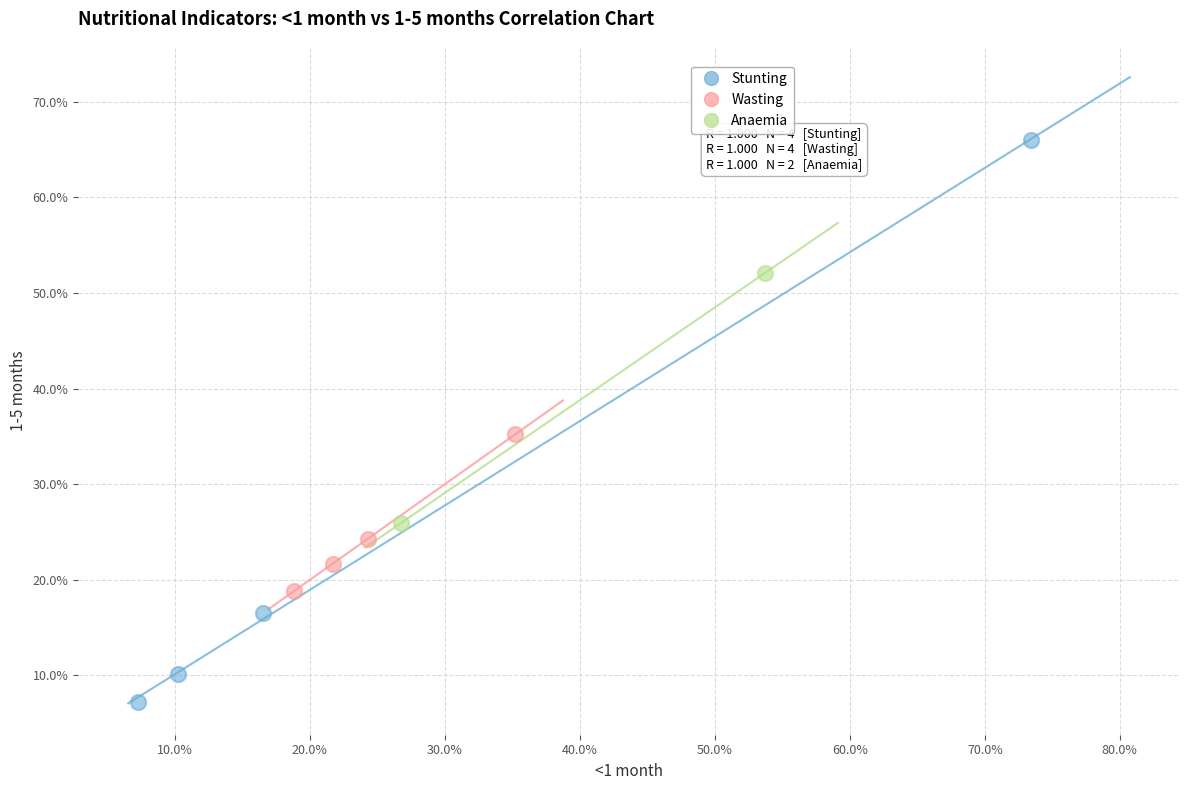

What are all the series names shown in the legend?

Stunting, Wasting, Anaemia